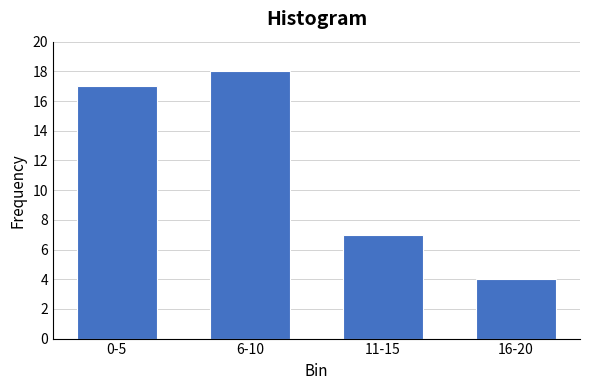

Reading left to right, list all the values displayed in this chart.

17	18	7	4